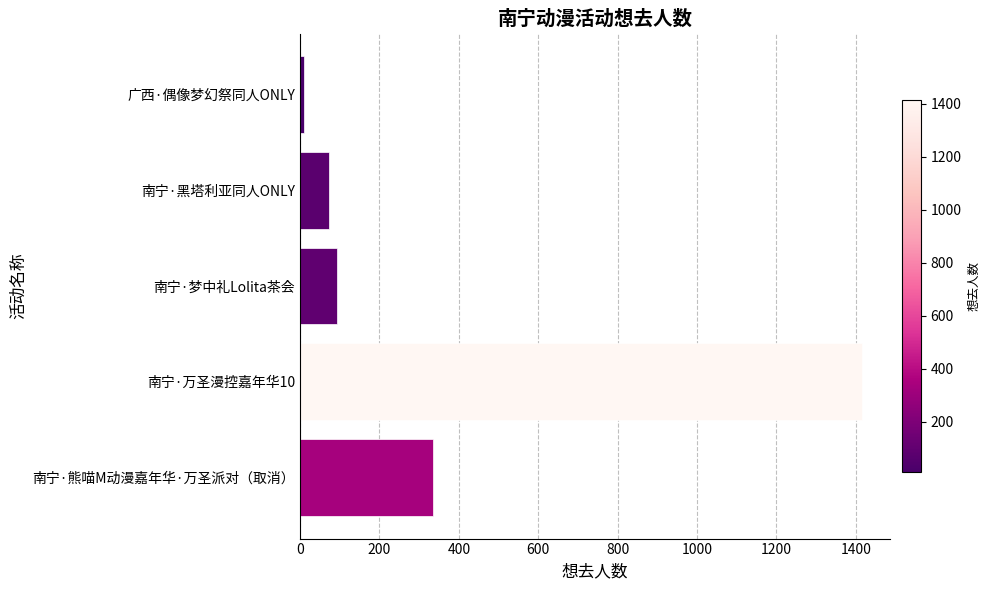

At which category does the chart reach its minimum across all series?

广西·偶像梦幻祭同人ONLY